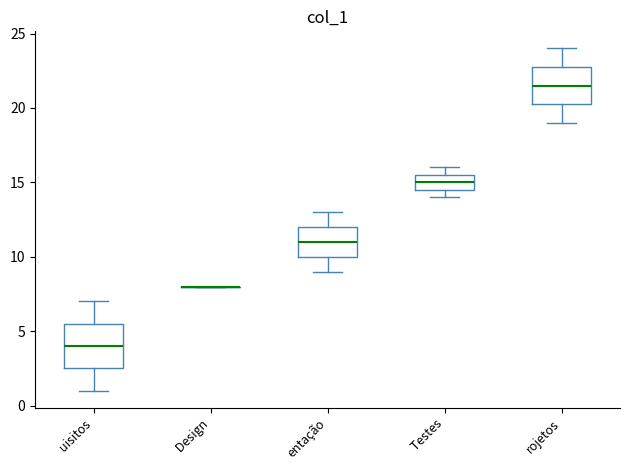

Reading left to right, read every box against the y-axis: the position of its median line, the range the box covers, and the ends of its whiskers. The values are not printed on the chart, so give them approximately, as read against the axis.

uisitos: median 4.0, box 2.5 to 5.5, whiskers 1.0 to 7.0
Design: box collapsed to a line at 8.0, whiskers 8.0 to 8.0
entação: median 11.0, box 10.0 to 12.0, whiskers 9.0 to 13.0
Testes: median 15.0, box 14.5 to 15.5, whiskers 14.0 to 16.0
rojetos: median 21.5, box 20.5 to 23.0, whiskers 19.0 to 24.0